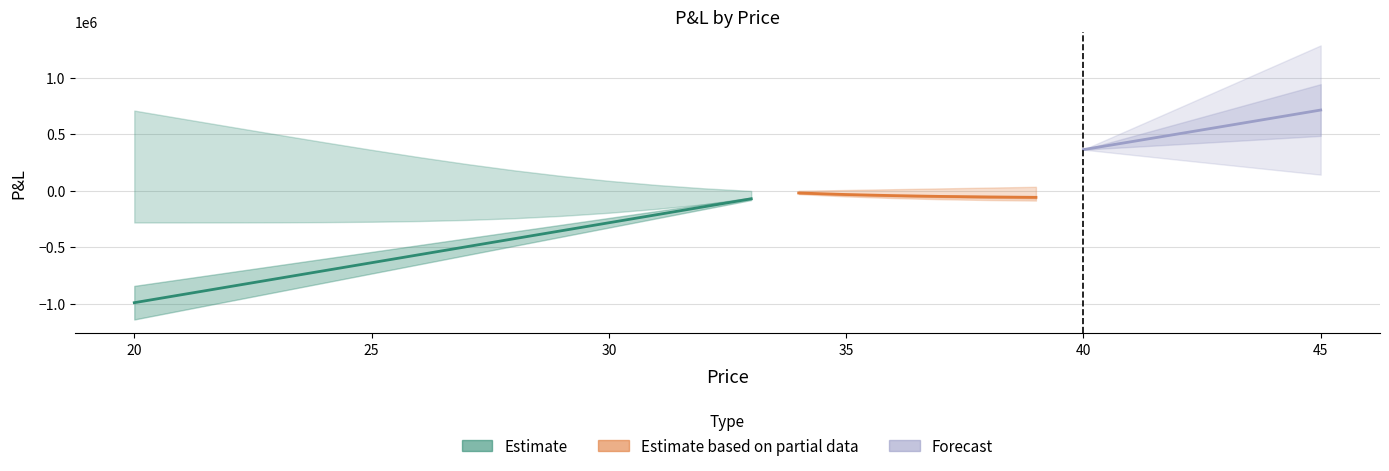

What is the spread (max minus min) of values at 45?

840619.3